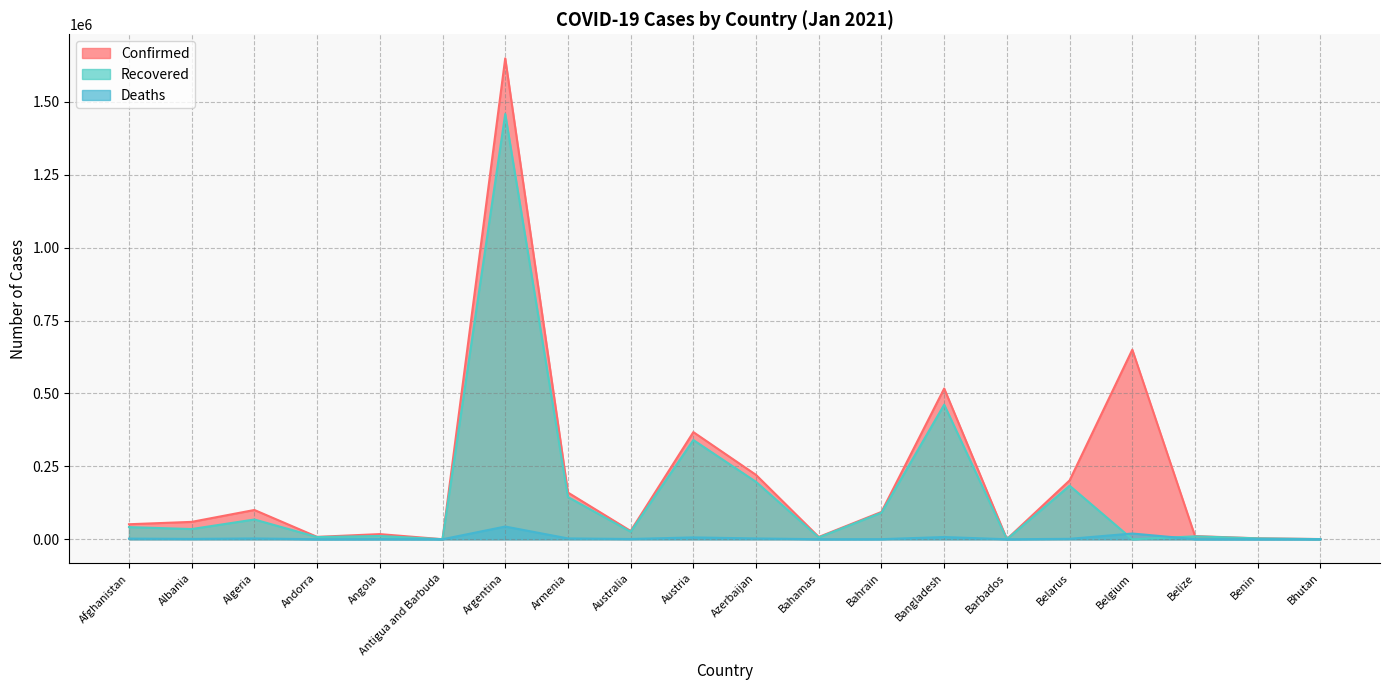

How many interior local valleys does the Confirmed series have?

5